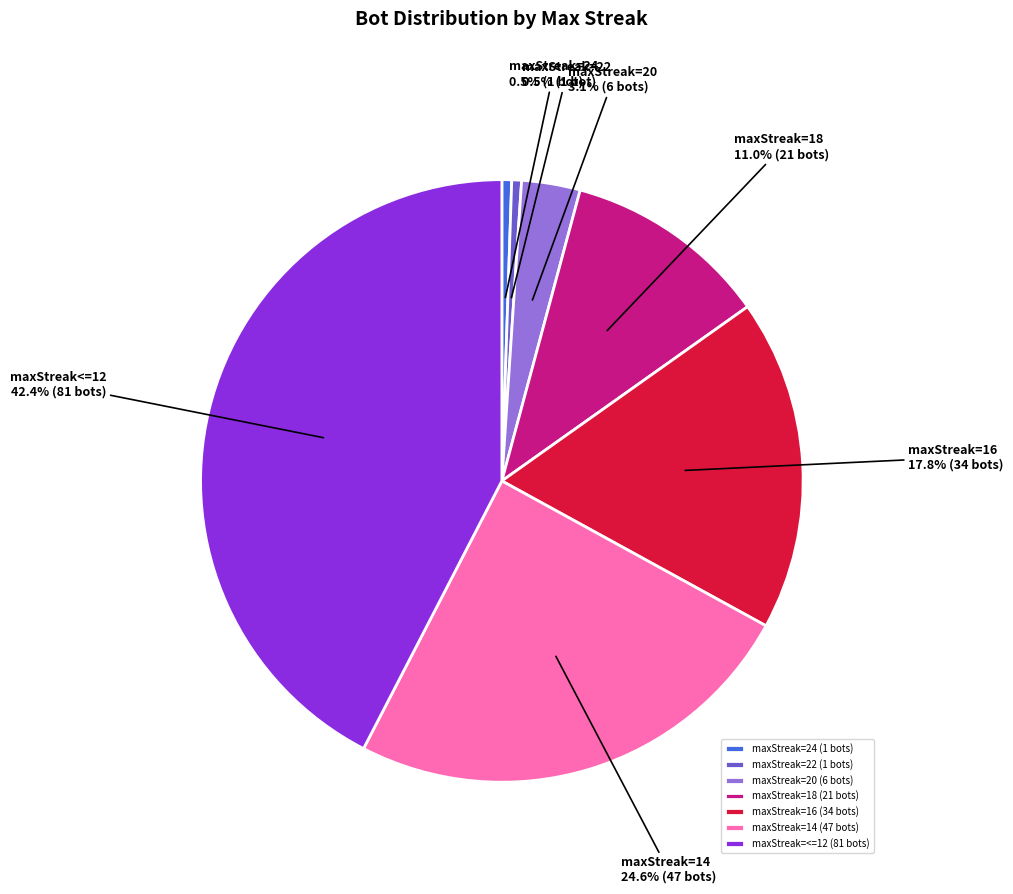

How many segments does this pie chart have?

7